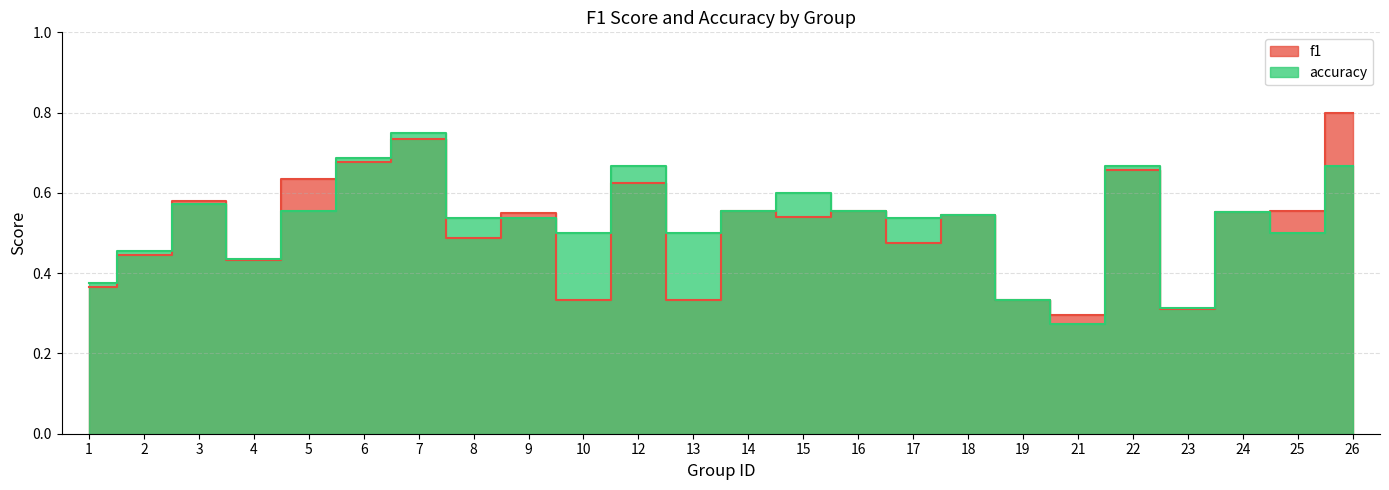

How many times do accuracy and f1 cross each other?

7